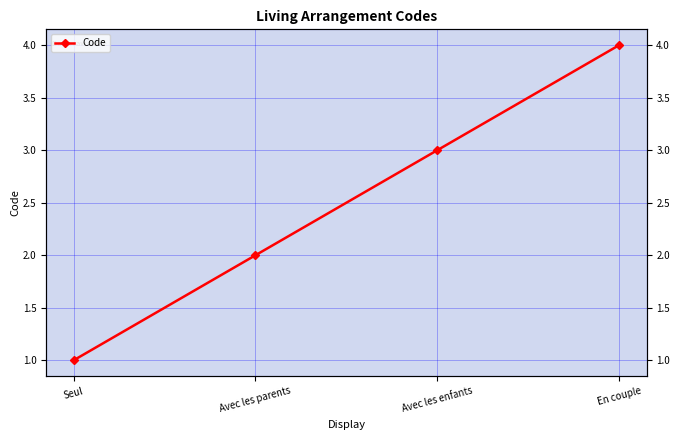

The value at Avec les enfants is 3. True or false?

True